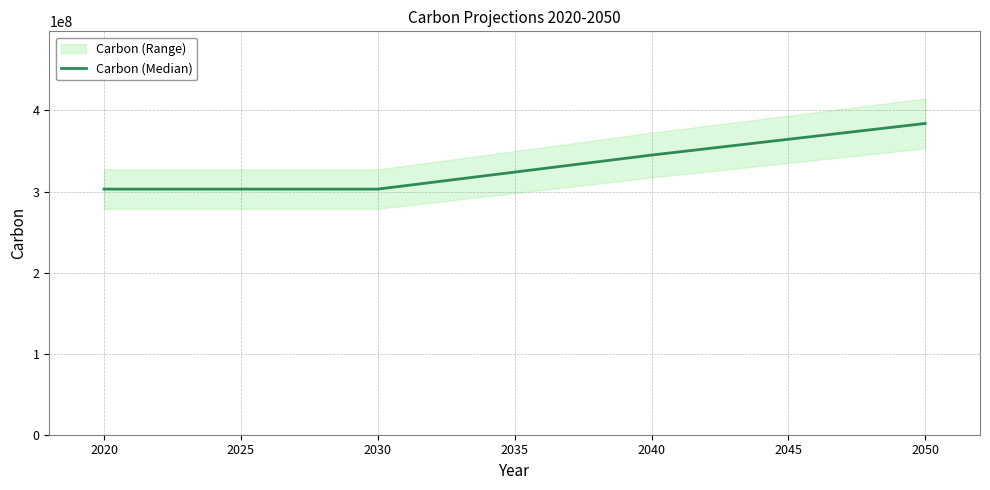

The value of Carbon (Median) at 2040 is 590239243. True or false?

False